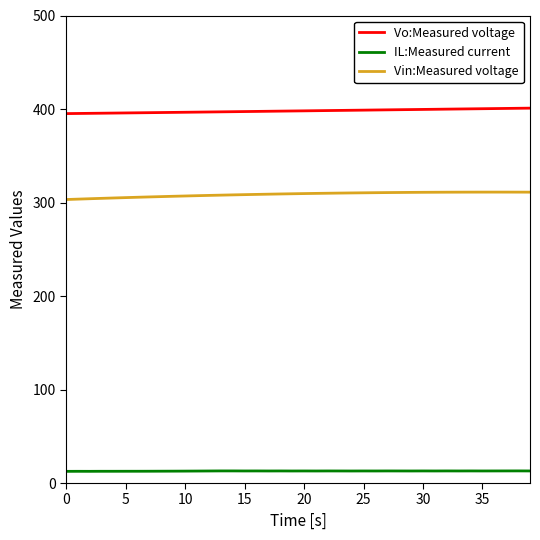

What is the minimum value shown in the chart?

12.5